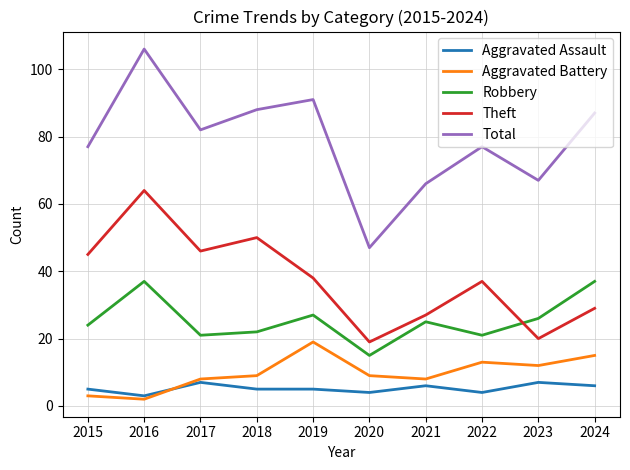

The Robbery series shows 5 at 2020. True or false?

False